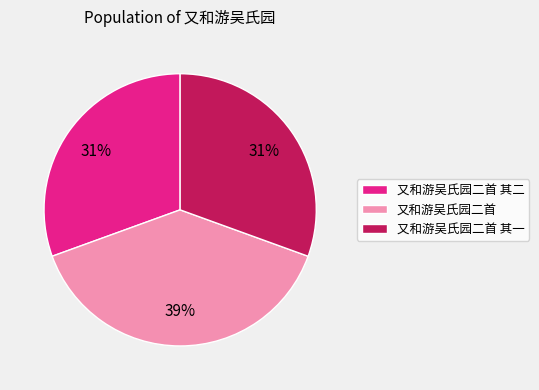

Combined, do 又和游吴氏园二首 其一 and 又和游吴氏园二首 account for over 50%?

Yes